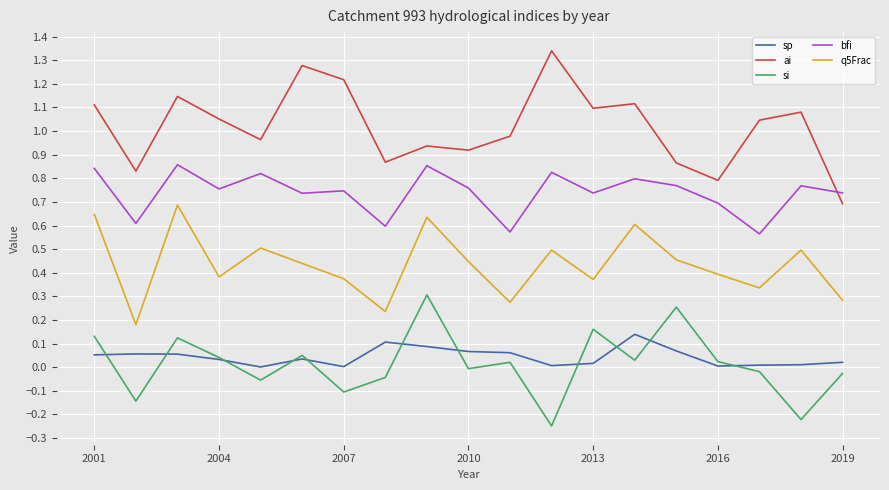

True or false: si and bfi cross at least once.

False